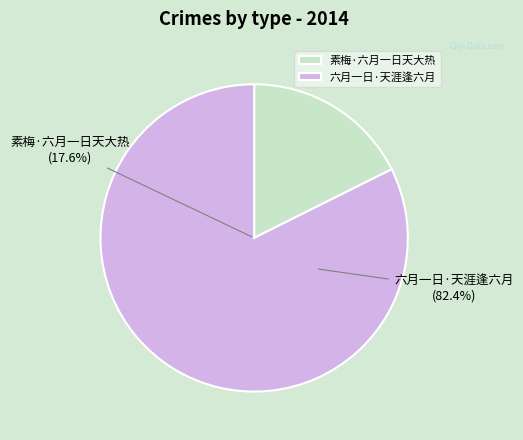

To the nearest percent, what is the difference between the 素梅·六月一日天大热 and 六月一日·天涯逢六月 slice percentages?

65%